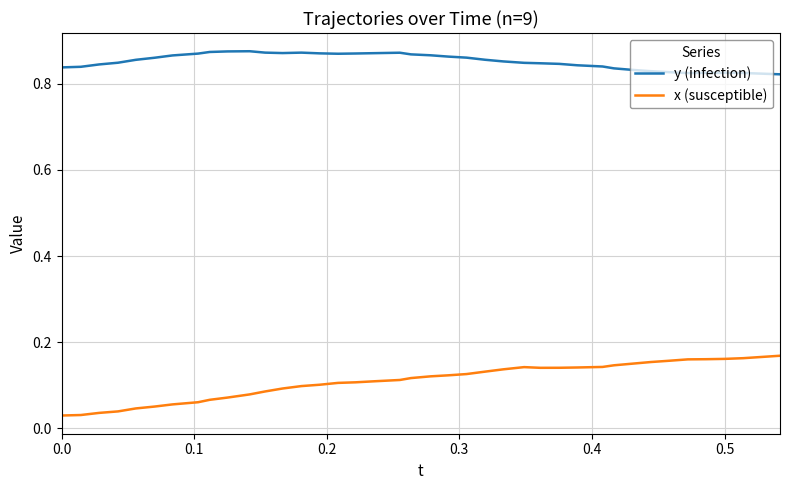

What is the sum of all y (infection) values?

34.1